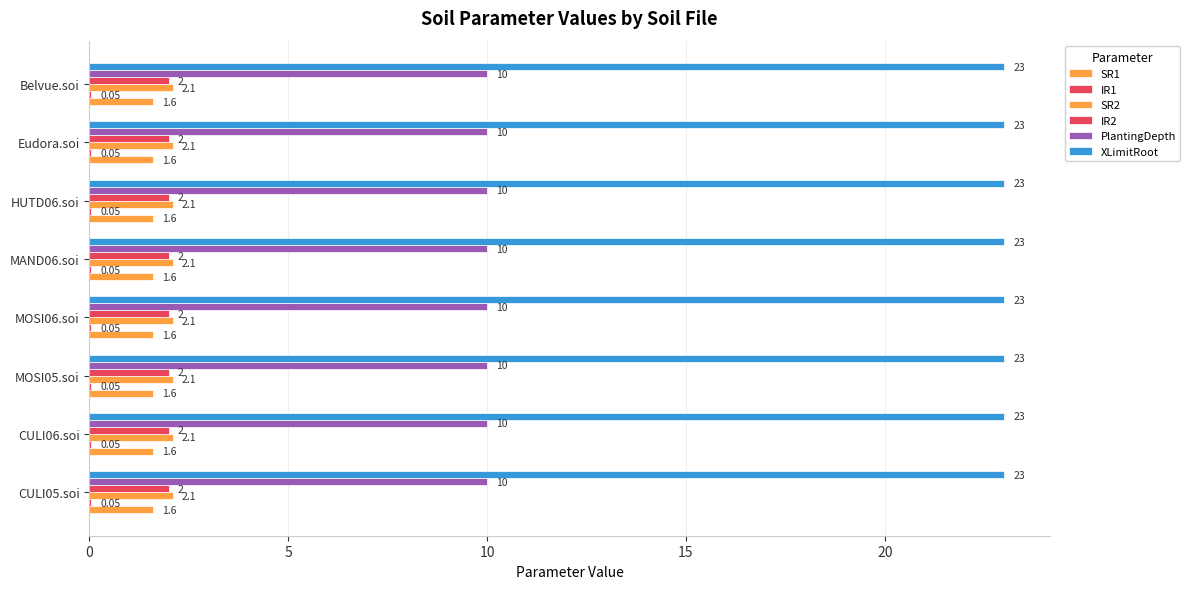

At which category is the sum across all series the highest?

CULI05.soi